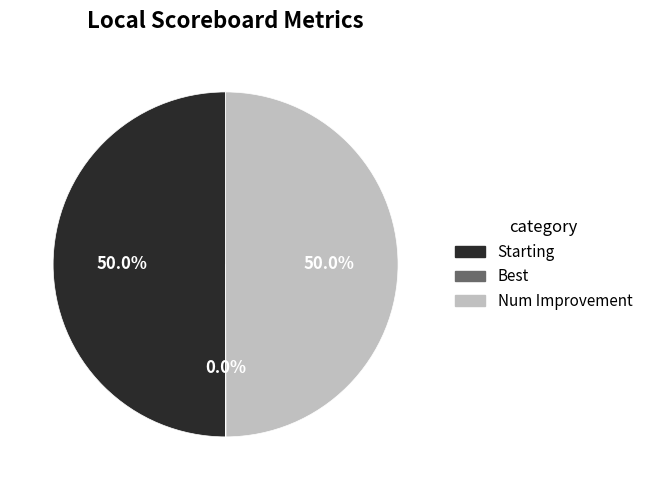

What percentage is NOT represented by Starting?

50.0%